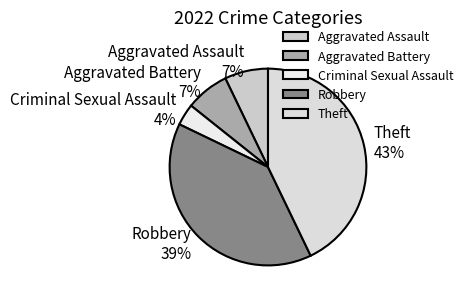

Which has a higher value, Criminal Sexual Assault or Theft?

Theft